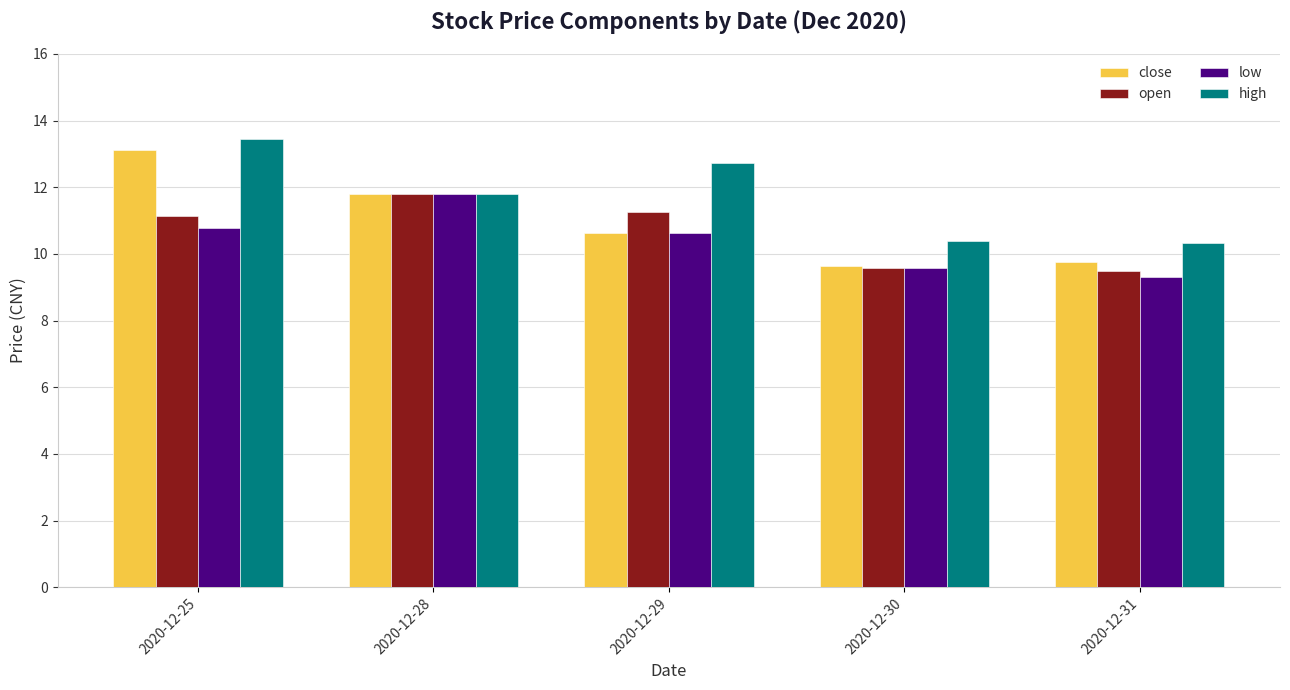

Where is low nearest to the value 10?

2020-12-30